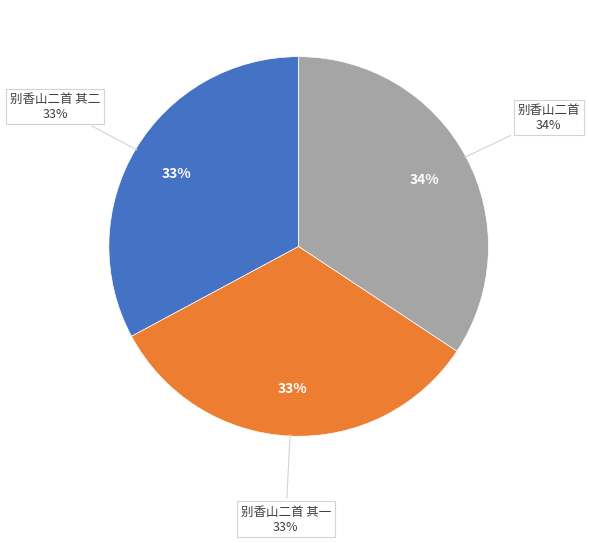

Which category has the biggest portion of the pie?

别香山二首